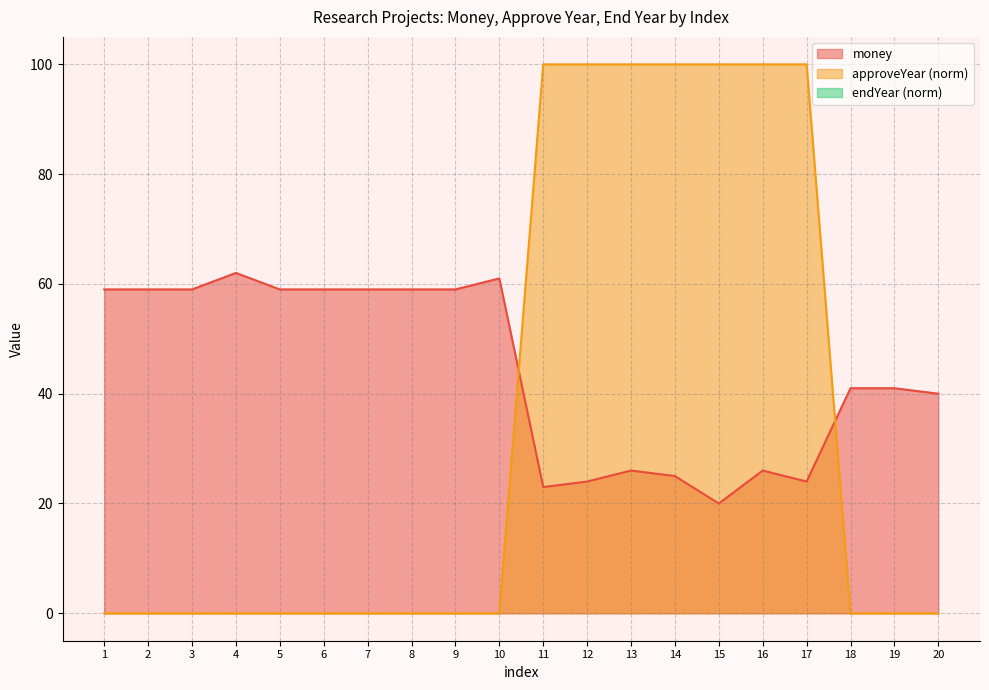

How many positive values does the approveYear series have?

7